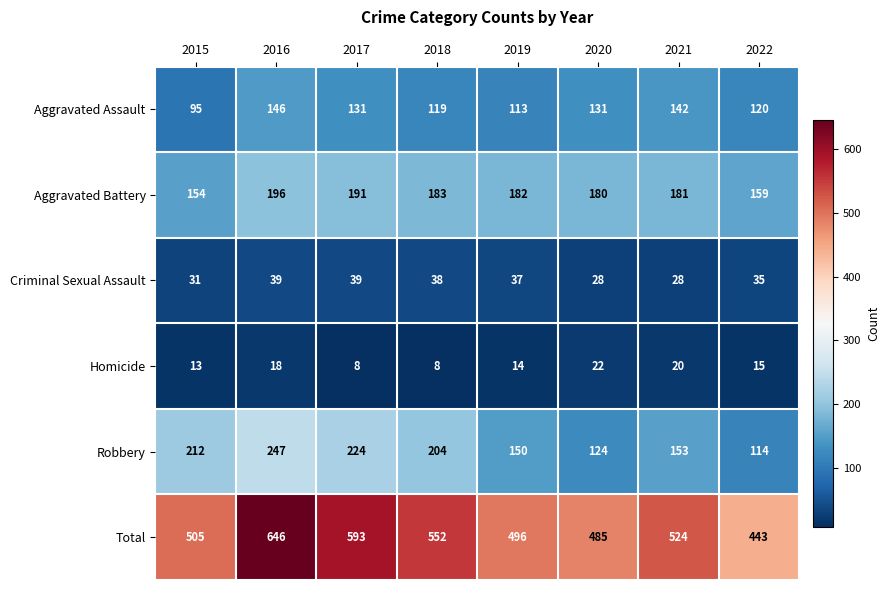

What is the difference between the maximum and second lowest values in the Robbery series?

123